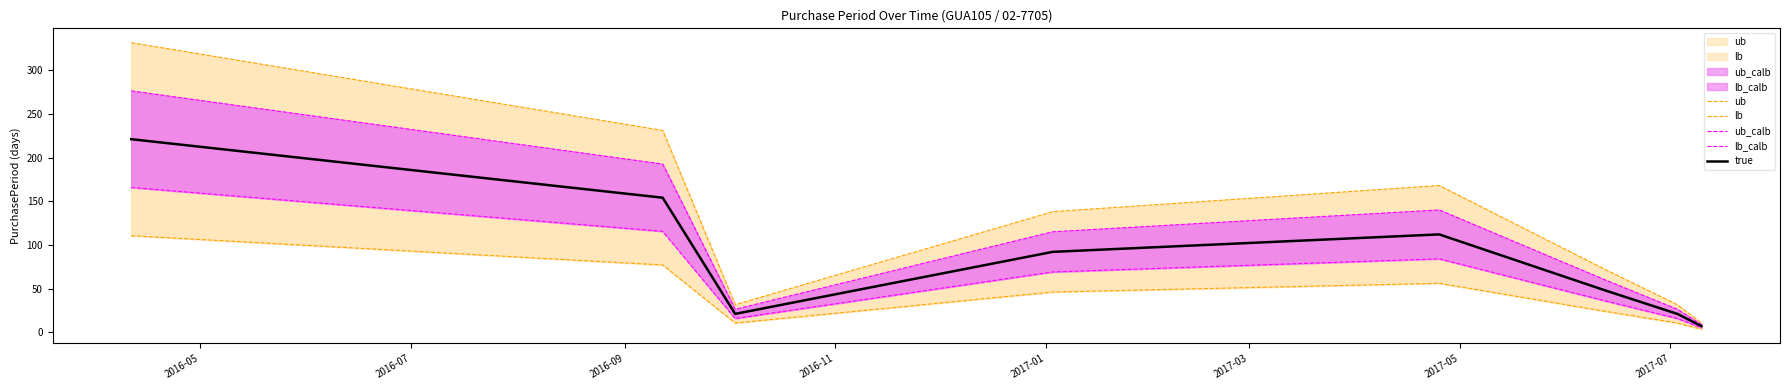

What is the maximum value for true?

221